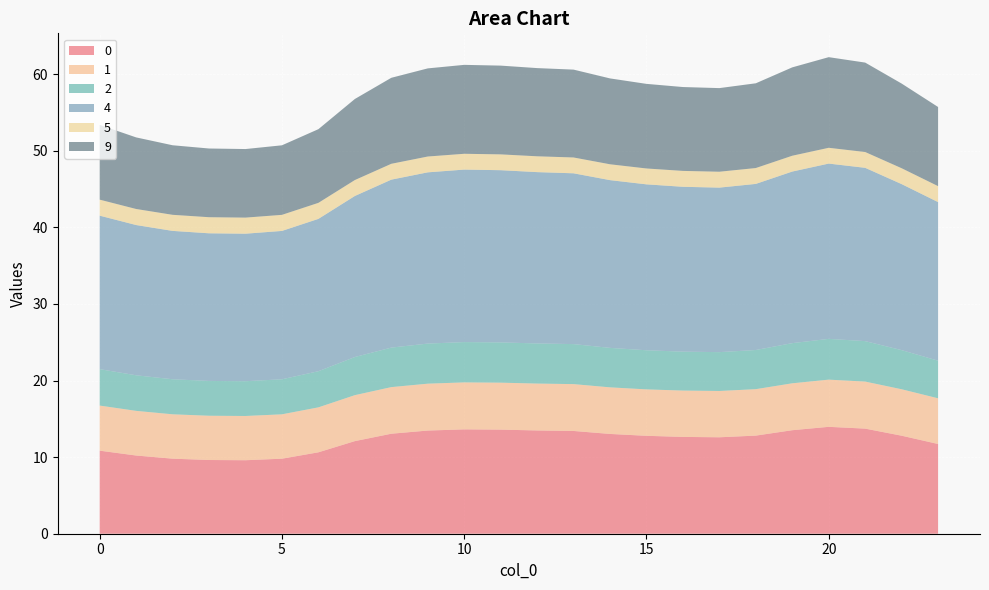

Reading right to left, extract all data points from this chart.

0: 23=11.7	22=12.8	21=13.7	20=14.0	19=13.5	18=12.8	17=12.6	16=12.6	15=12.8	14=13.0	13=13.4	12=13.5	11=13.6	10=13.6	9=13.5	8=13.1	7=12.1	6=10.6	5=9.8	4=9.6	3=9.6	2=9.8	1=10.2	0=10.8
1: 23=6.0	22=6.1	21=6.1	20=6.2	19=6.1	18=6.1	17=6.0	16=6.0	15=6.1	14=6.1	13=6.1	12=6.1	11=6.1	10=6.1	9=6.1	8=6.1	7=6.0	6=5.9	5=5.8	4=5.8	3=5.8	2=5.8	1=5.8	0=5.9
2: 23=4.9	22=5.1	21=5.3	20=5.3	19=5.2	18=5.1	17=5.1	16=5.1	15=5.1	14=5.2	13=5.2	12=5.2	11=5.3	10=5.3	9=5.2	8=5.2	7=5.0	6=4.7	5=4.6	4=4.5	3=4.5	2=4.6	1=4.6	0=4.8
4: 23=20.7	22=21.7	21=22.6	20=22.9	19=22.4	18=21.7	17=21.5	16=21.5	15=21.7	14=21.9	13=22.3	12=22.4	11=22.5	10=22.5	9=22.4	8=21.9	7=21.0	6=19.9	5=19.4	4=19.3	3=19.3	2=19.4	1=19.6	0=20.0
5: 23=2.1	22=2.1	21=2.1	20=2.1	19=2.1	18=2.1	17=2.1	16=2.1	15=2.1	14=2.1	13=2.1	12=2.1	11=2.1	10=2.1	9=2.1	8=2.1	7=2.1	6=2.1	5=2.1	4=2.1	3=2.1	2=2.1	1=2.1	0=2.1
9: 23=10.3	22=11.1	21=11.7	20=11.8	19=11.5	18=11.1	17=10.9	16=11.0	15=11.0	14=11.2	13=11.5	12=11.5	11=11.6	10=11.6	9=11.5	8=11.2	7=10.6	6=9.6	5=9.1	4=9.0	3=9.0	2=9.1	1=9.3	0=9.8